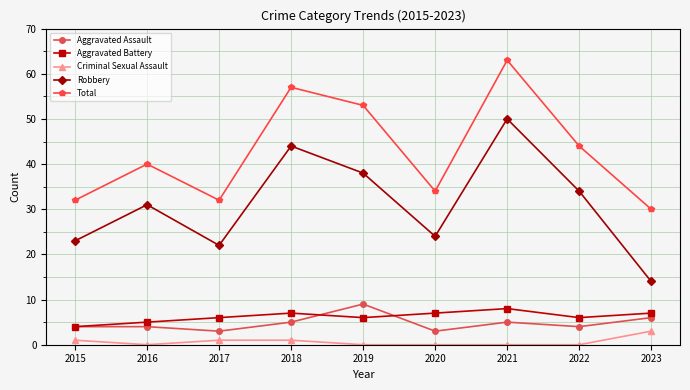

At which label is Aggravated Assault closest to 6?

2023